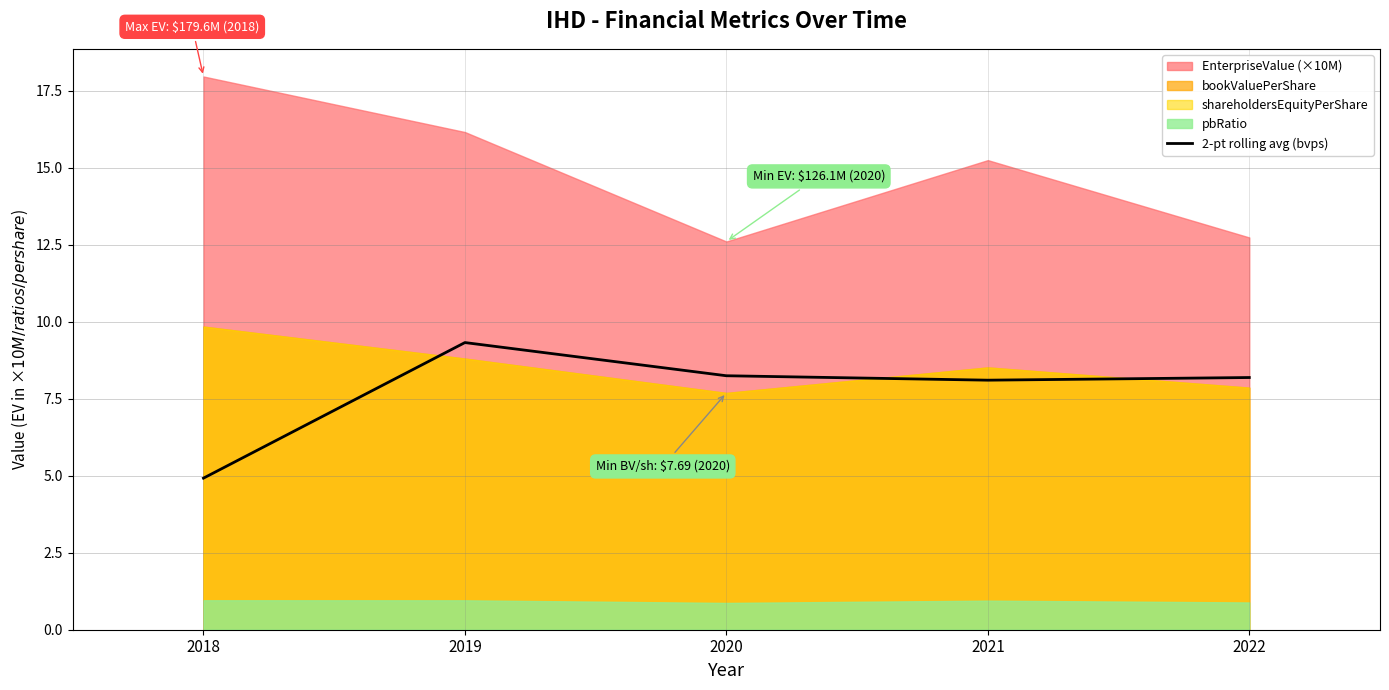

Reading left to right, what are all the values shown in this chart?

2018=4.9	2019=9.3	2020=8.2	2021=8.1	2022=8.2